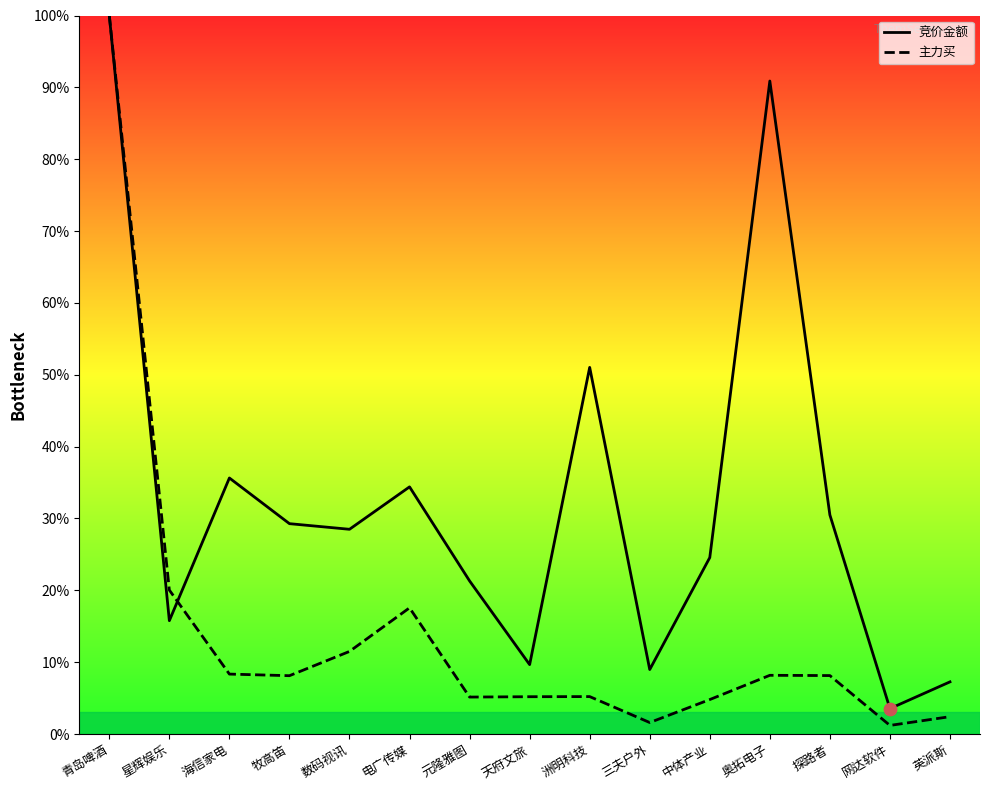

Which series has the largest Y range (max minus min)?

主力买